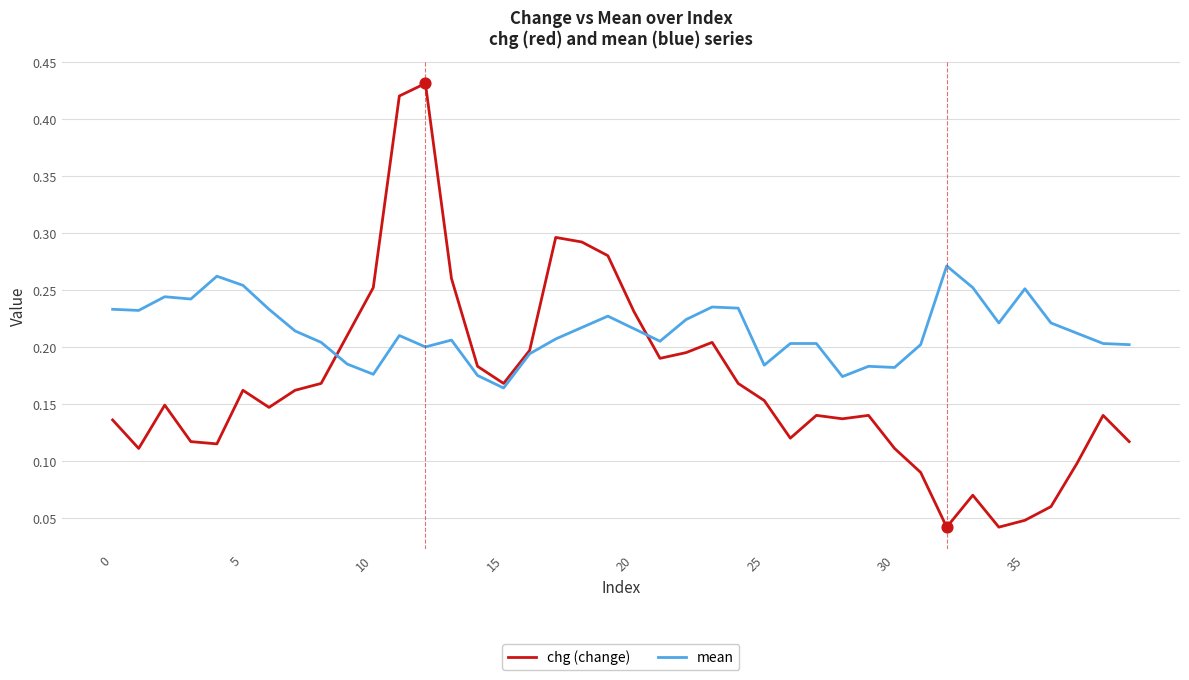

At how many categories does at least one series exceed 0?

40